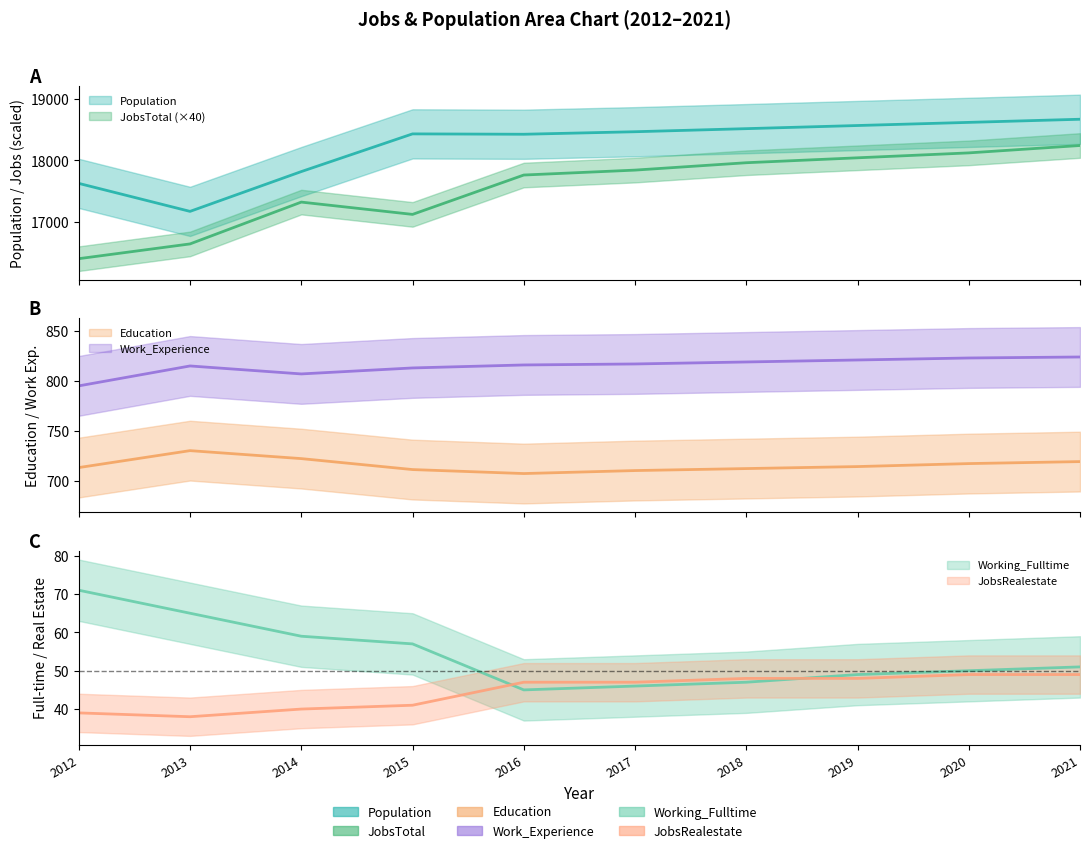

Between 2012 and 2014, which is larger?

2014